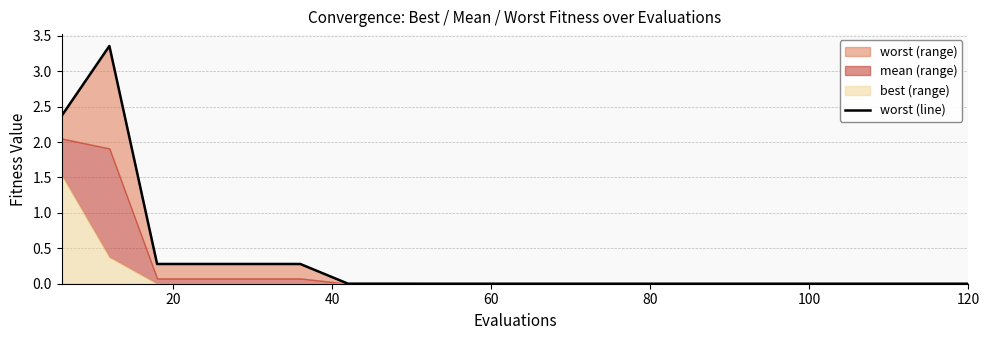

Does the chart display data point markers on the line(s)?

No